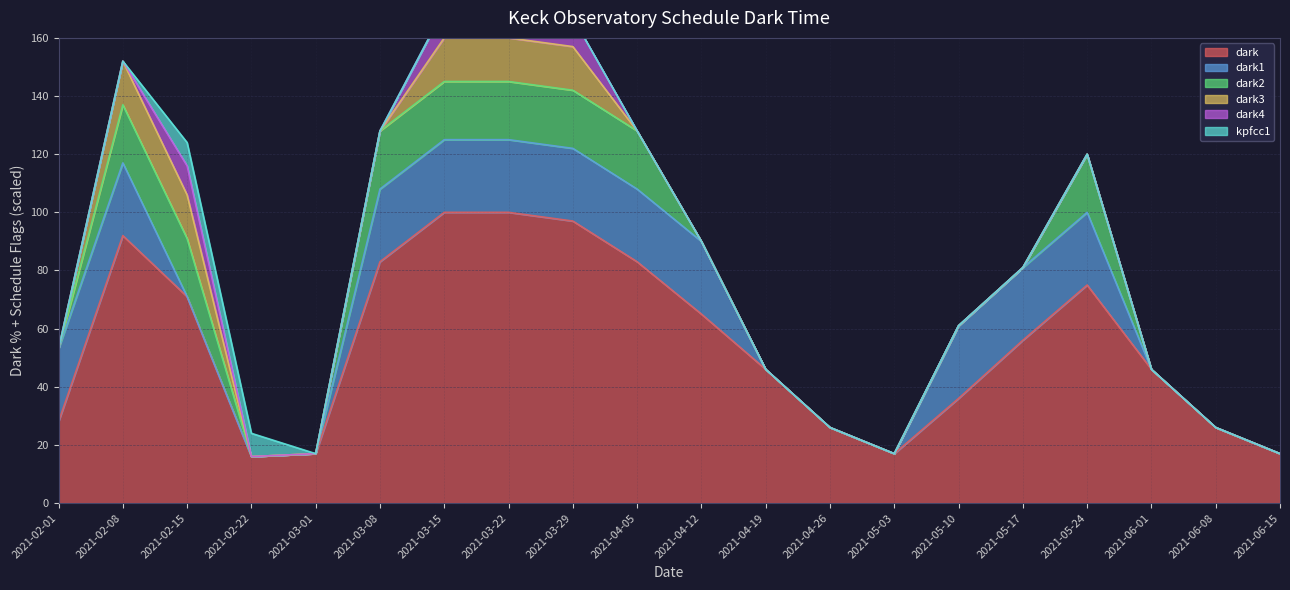

Which category has the lowest value in the dark4 series?

2021-02-01